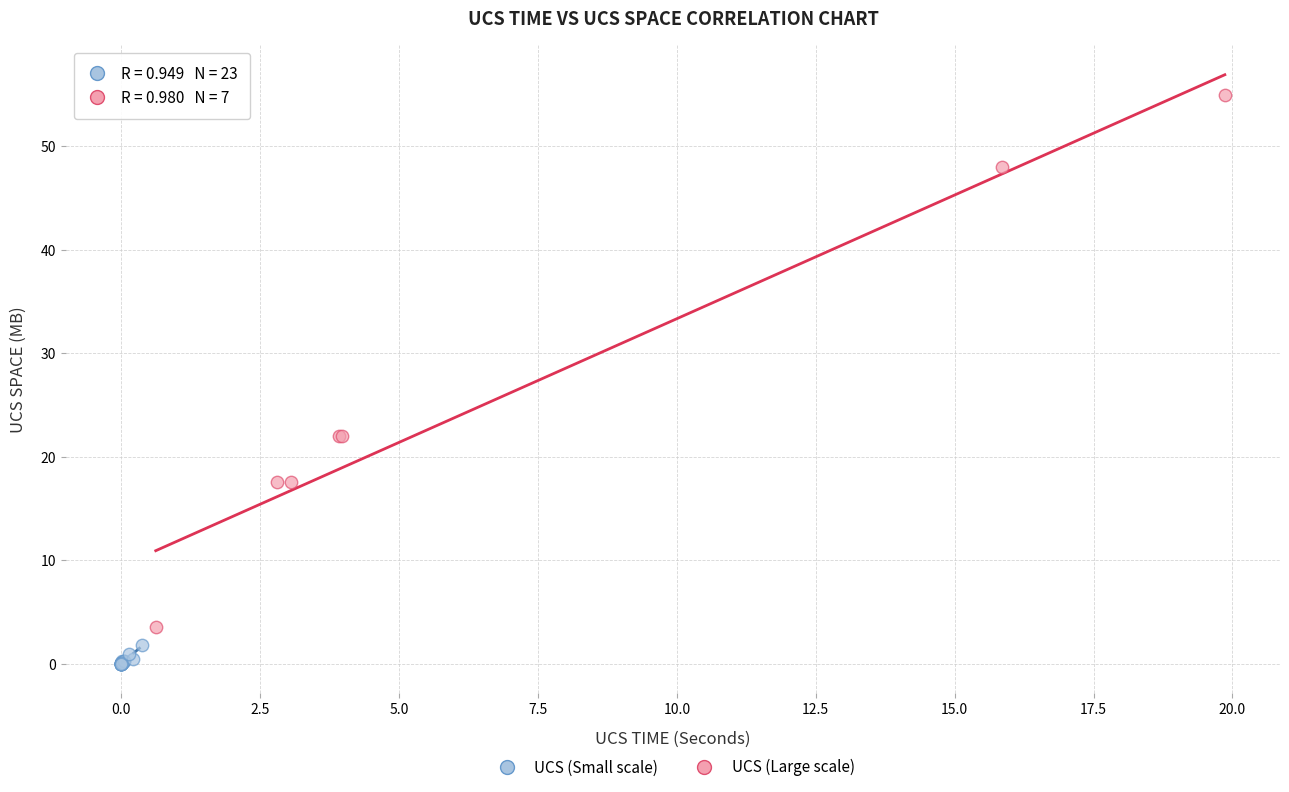

Which series reaches the minimum Y coordinate?

UCS (Small scale)